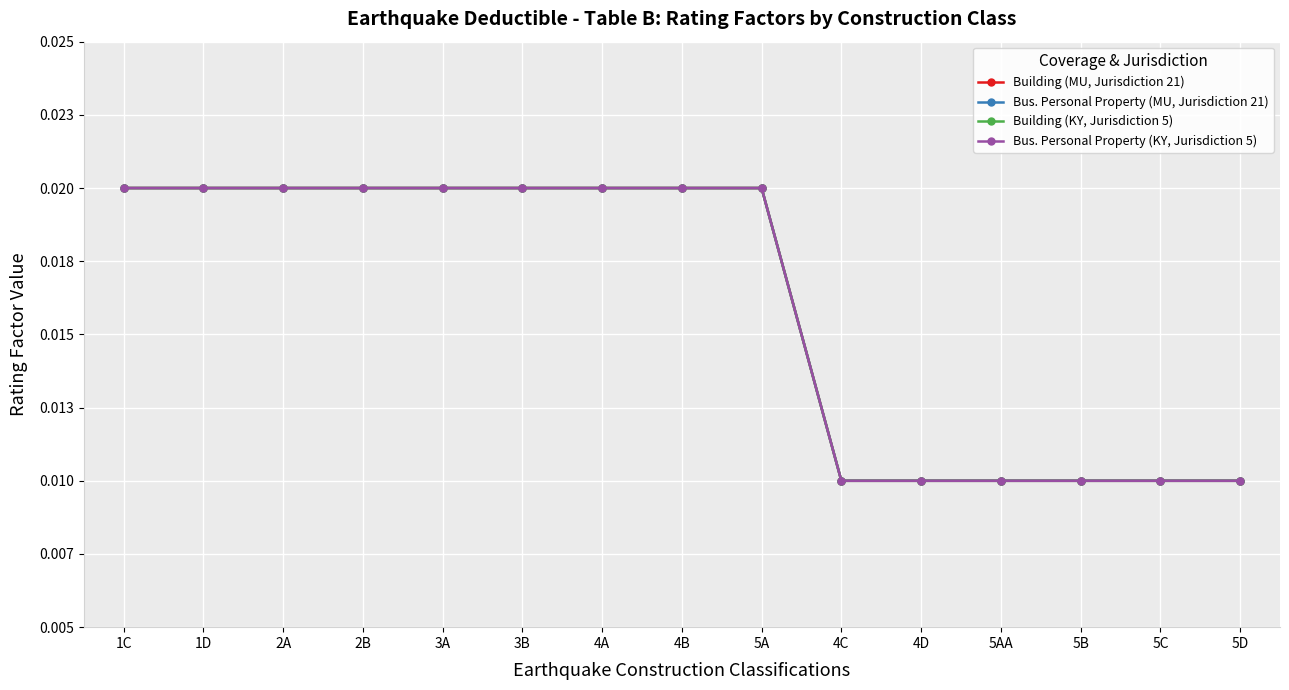

Is this an area chart (filled region under the line)?

No